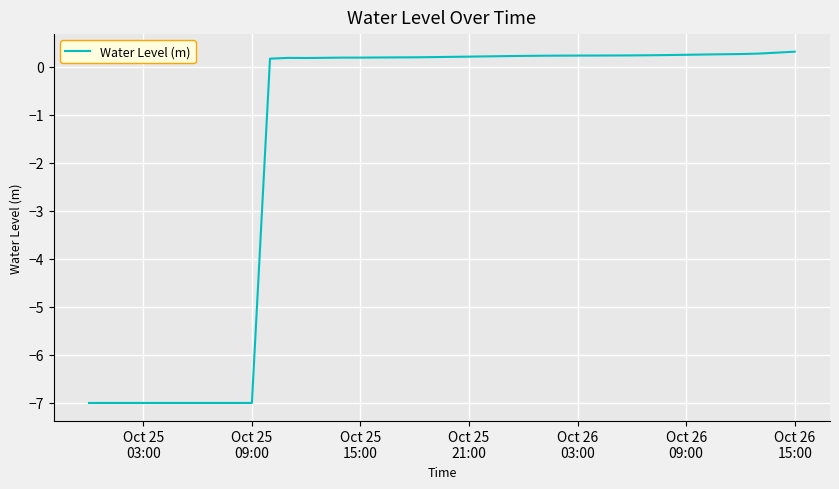

What is the maximum value shown in the chart?

0.3